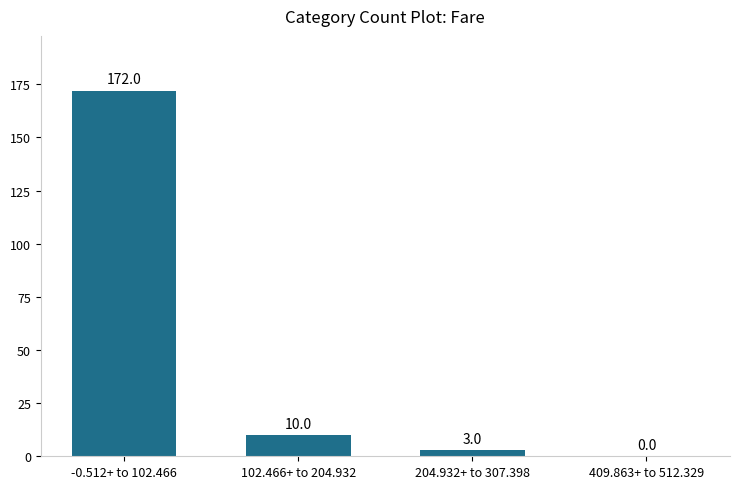

What is the sum of the values at 409.863+ to 512.329 and 102.466+ to 204.932?

10